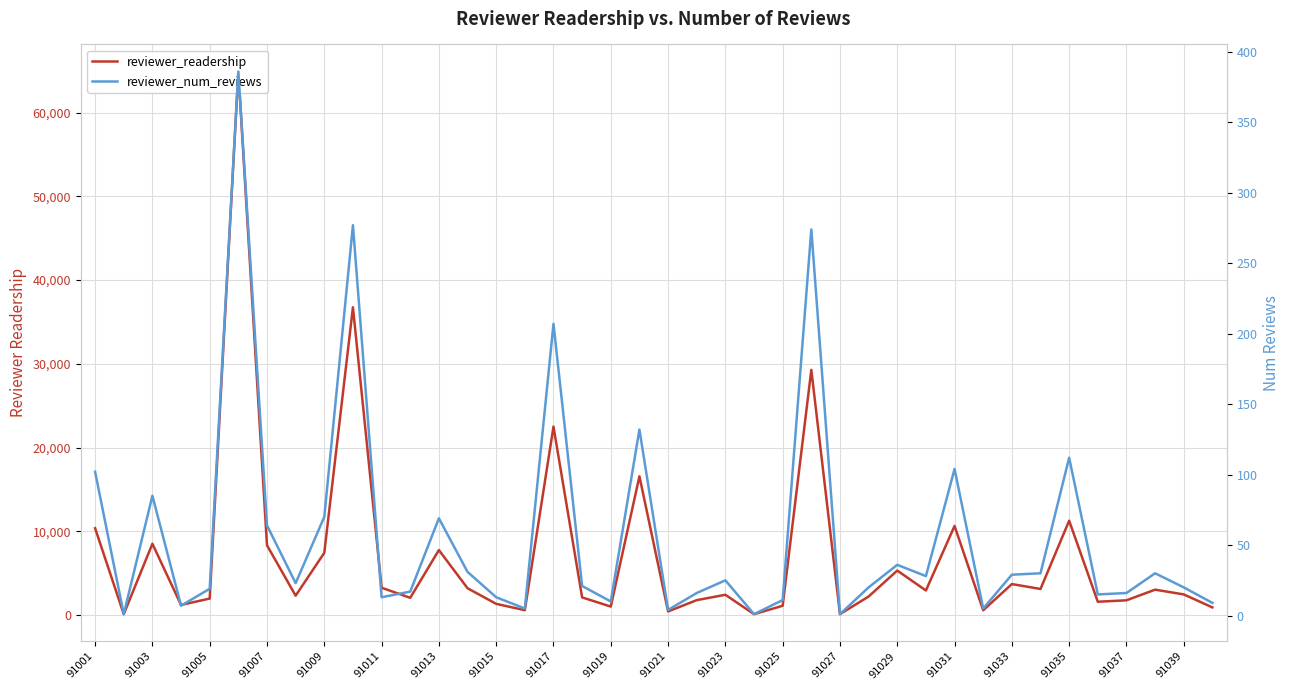

List the series in order of their peak value, lowest first.

reviewer_num_reviews, reviewer_readership